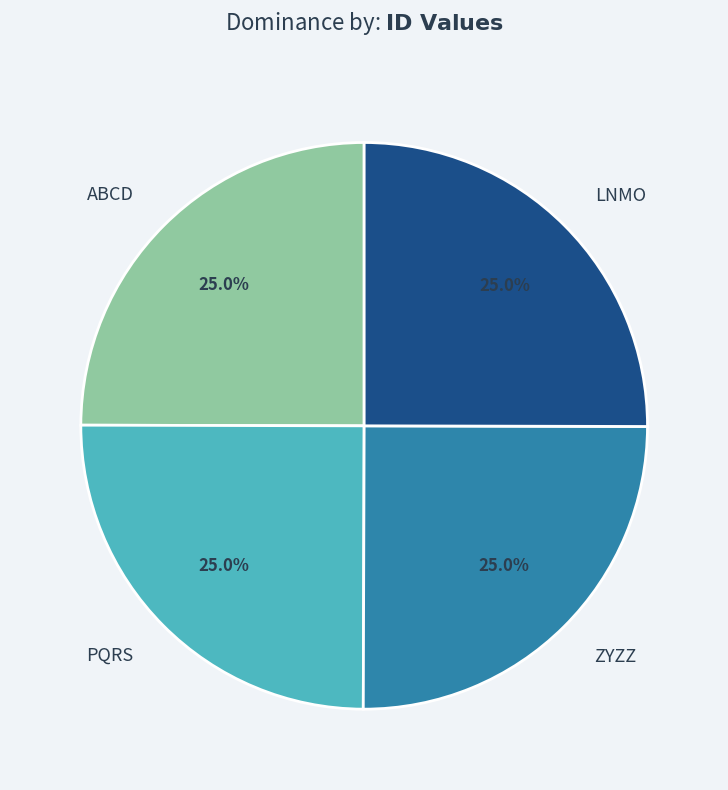

How much of the chart is everything except ABCD?

75.0%